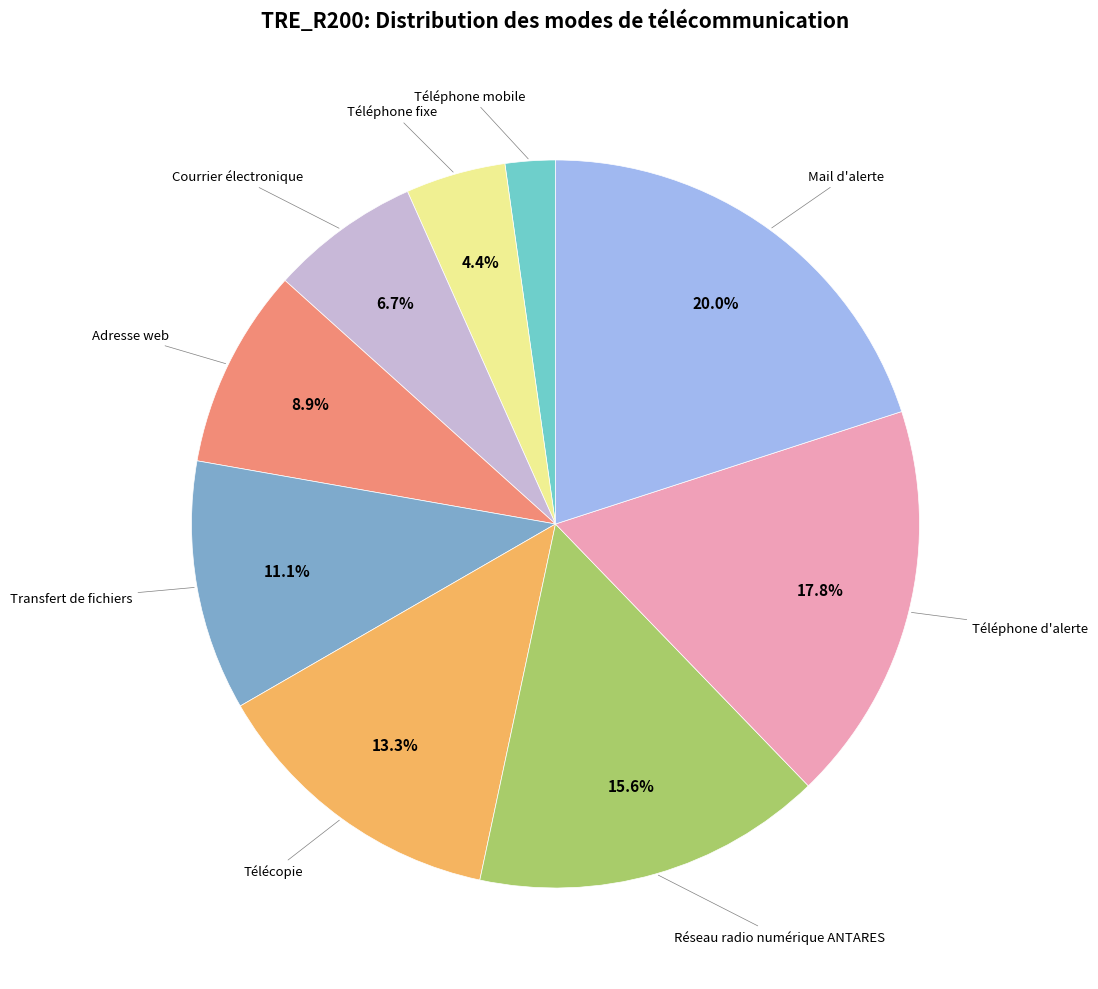

How many segments does this pie chart have?

9